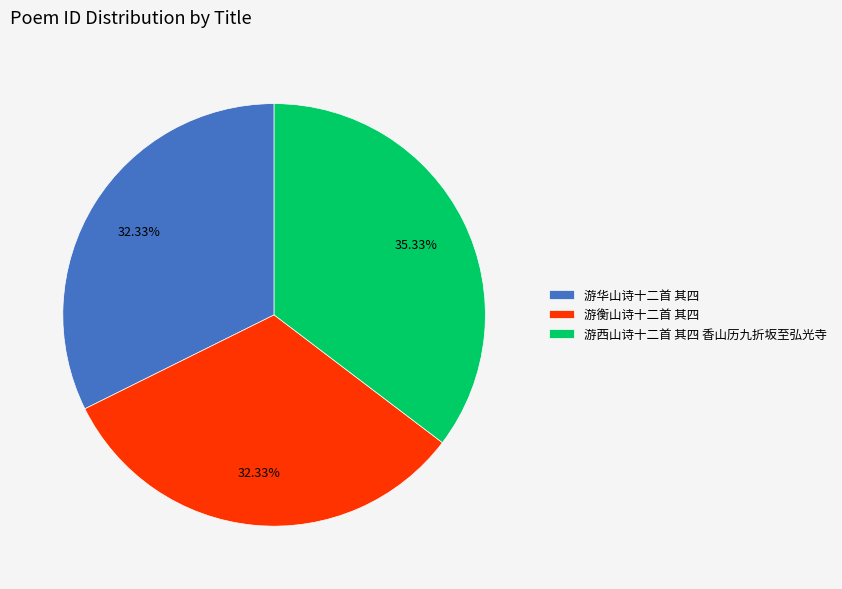

True or false: 游华山诗十二首 其四 accounts for 45% of the total.

False